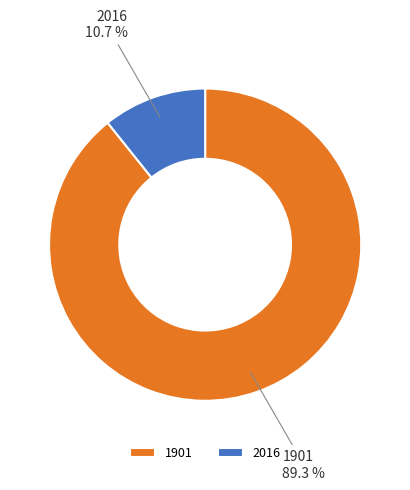

Does any single category account for the majority?

Yes